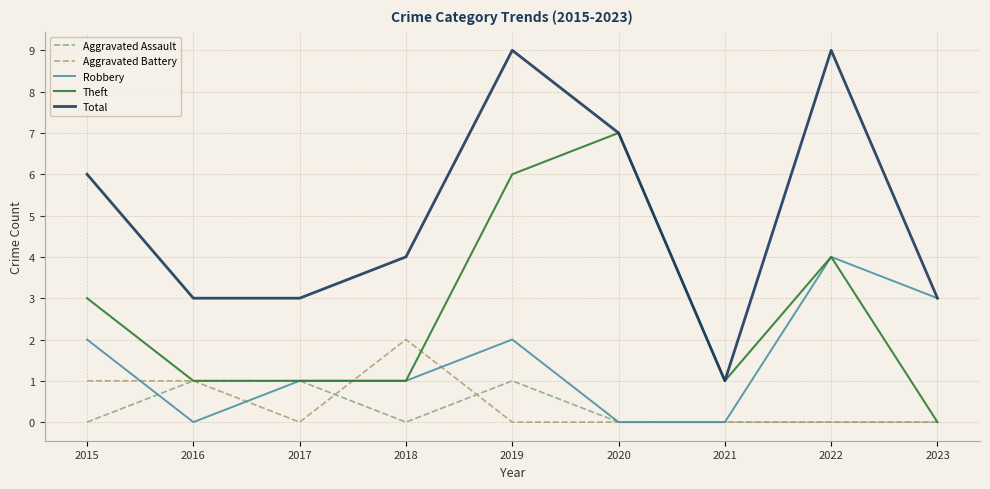

At which label does Aggravated Battery reach its peak?

2018